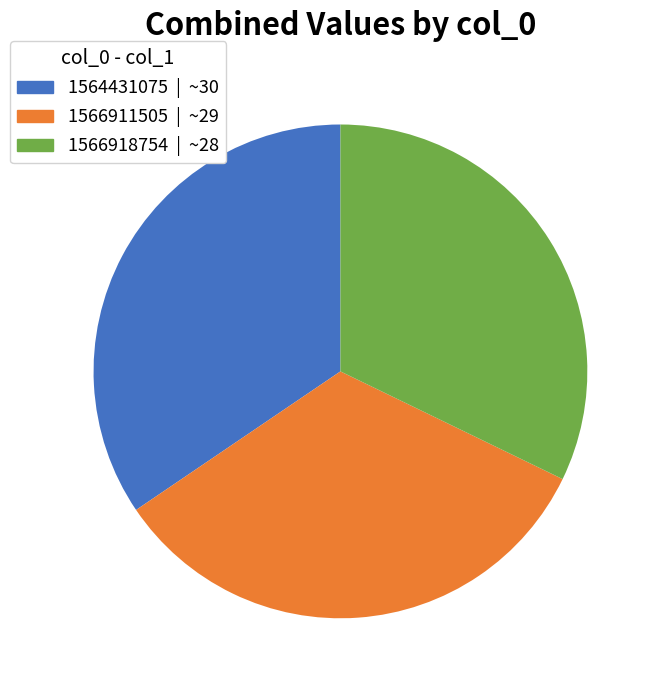

What is the ratio of the value at 1566918754 to the value at 1566911505?

1.0